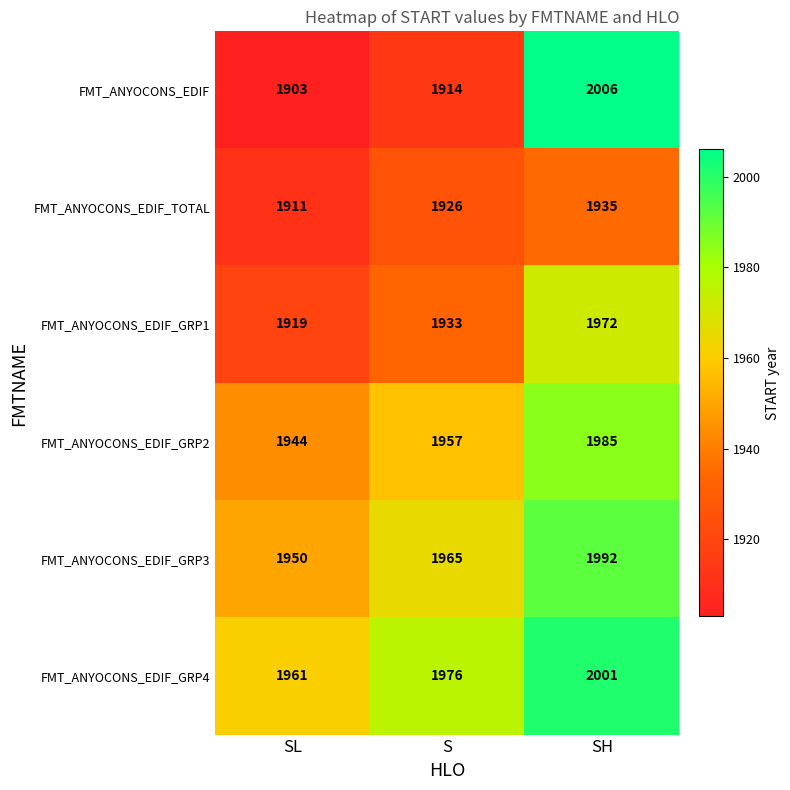

Which label corresponds to the largest value in the chart?

SH